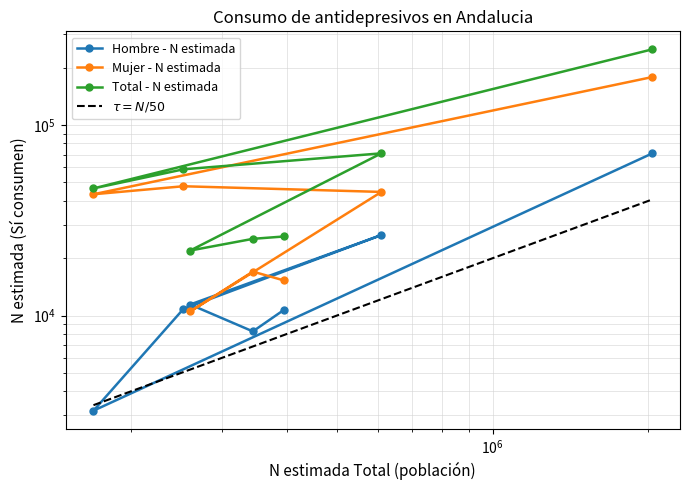

True or false: Hombre - N estimada and Total - N estimada cross at least once.

False